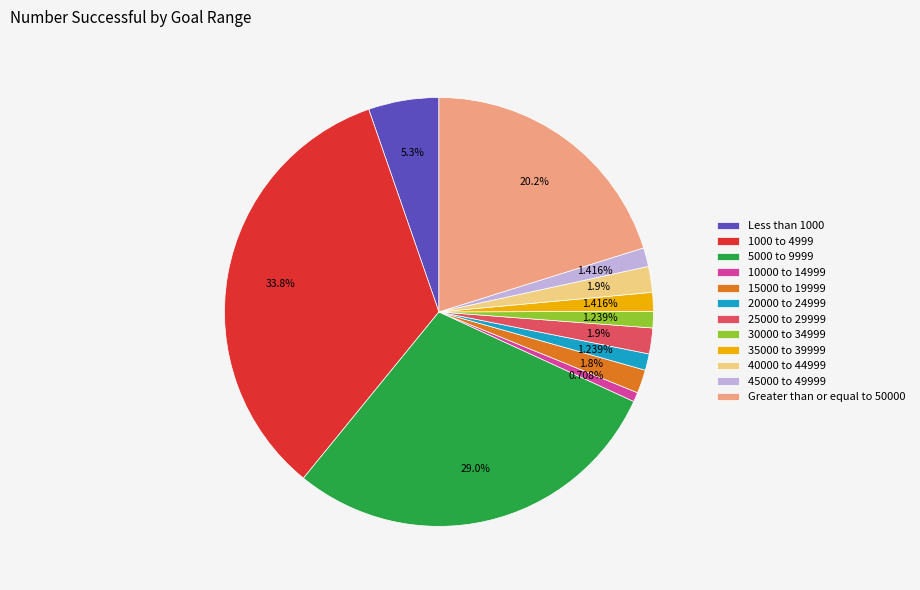

Do 5000 to 9999 and 15000 to 19999 together represent more than half of the pie?

No